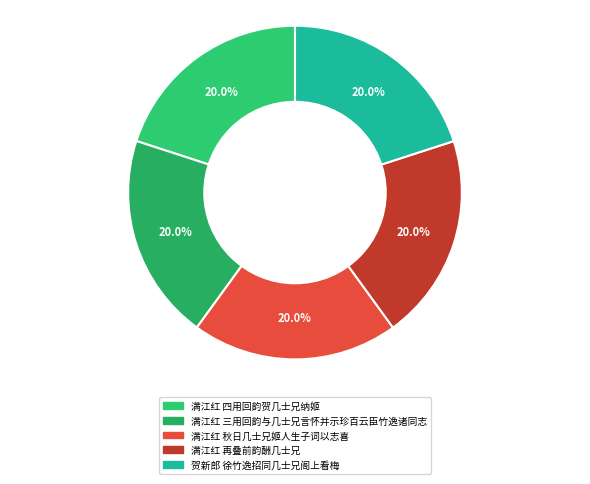

How many segments does this pie chart have?

5